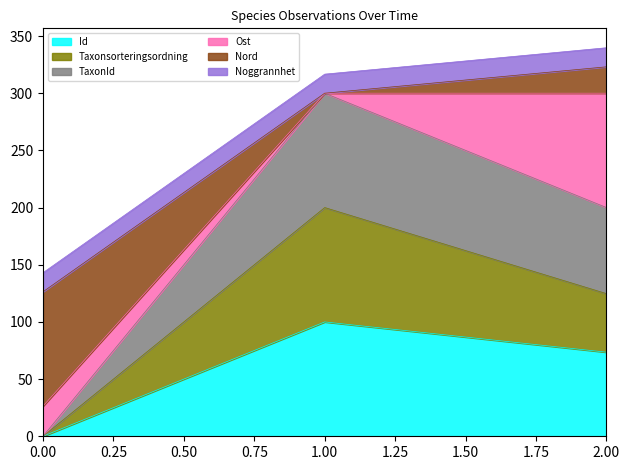

What is the highest value of the Id series?

100.0